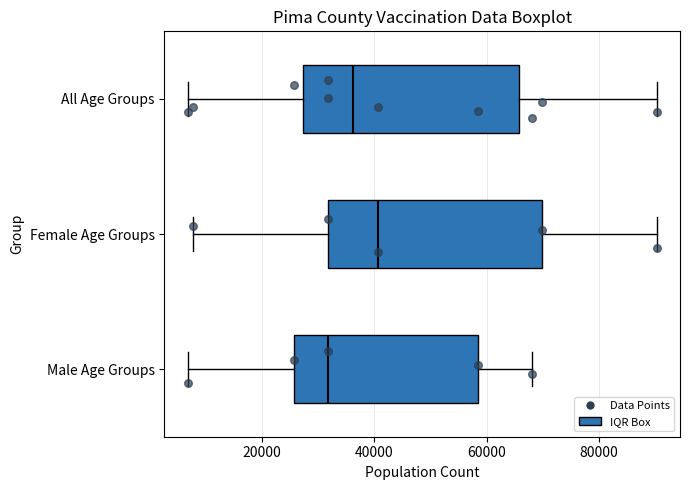

Reading bottom to top, read every box against the x-axis: the position of its median line, the range the box covers, and the ends of its whiskers. The values are not printed on the chart, so give them approximately, as read against the axis.

Male Age Groups: median 32000, box 26000 to 58000, whiskers 6000 to 68000
Female Age Groups: median 40000, box 32000 to 70000, whiskers 8000 to 90000
All Age Groups: median 36000, box 28000 to 66000, whiskers 6000 to 90000